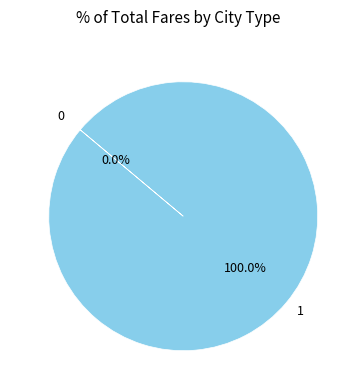

Which has a higher value, 0 or 1?

1